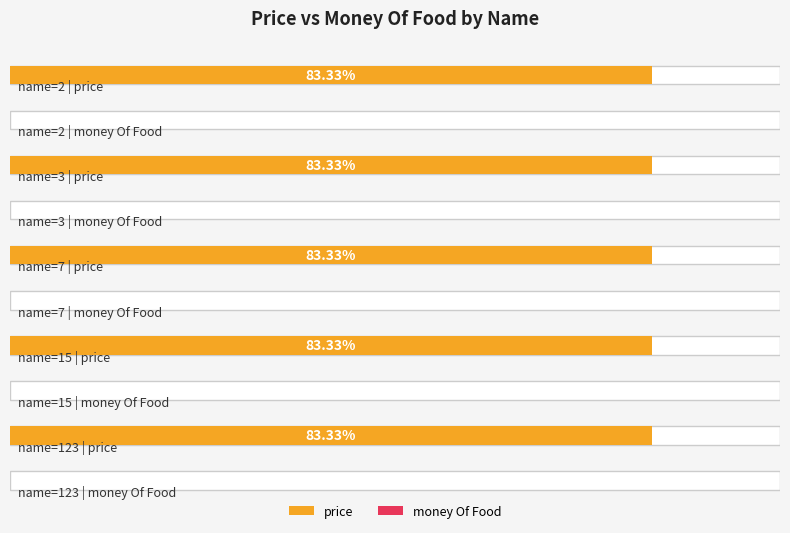

Reading right to left, transcribe all the data shown in this chart.

price: 10000	10000	10000	10000	10000
money Of Food: 0	0	0	0	0